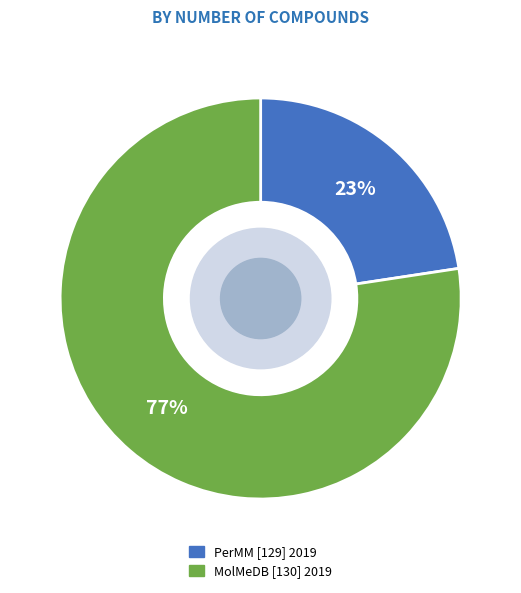

Which slice is the largest?

MolMeDB [130] 2019